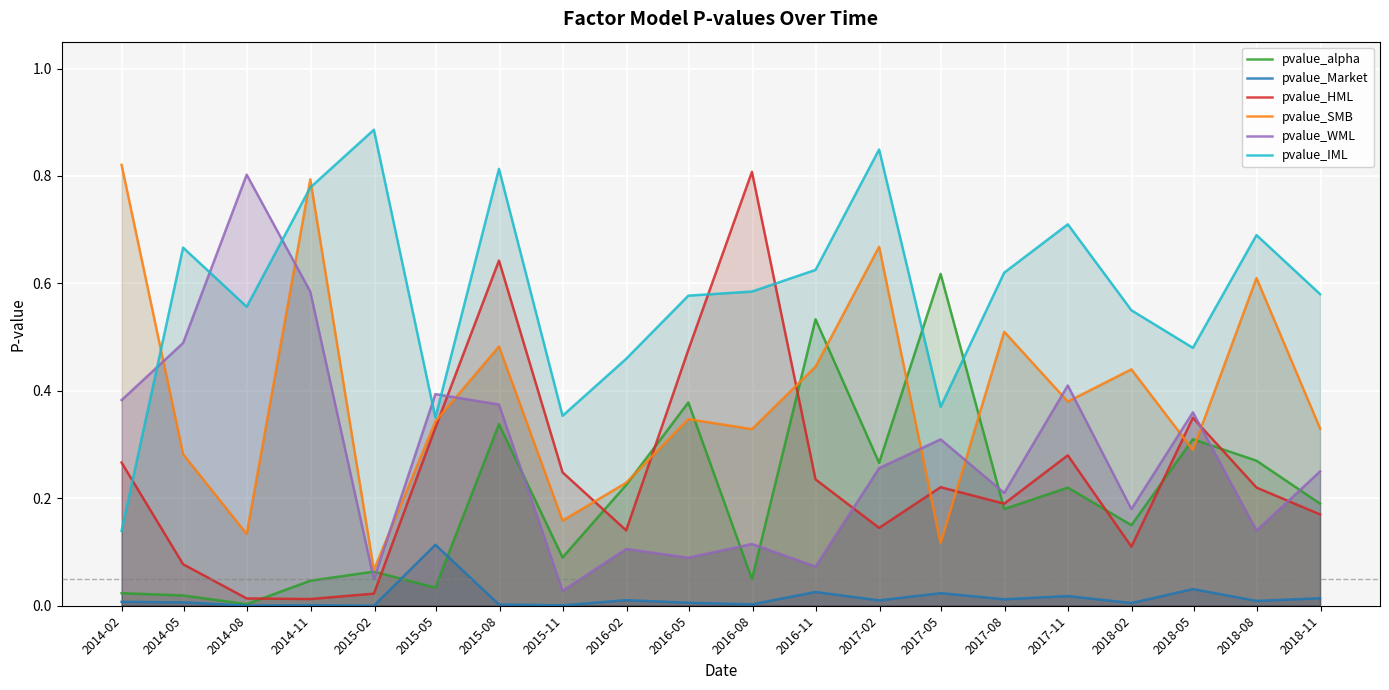

True or false: pvalue_Market and pvalue_SMB cross at least once.

False